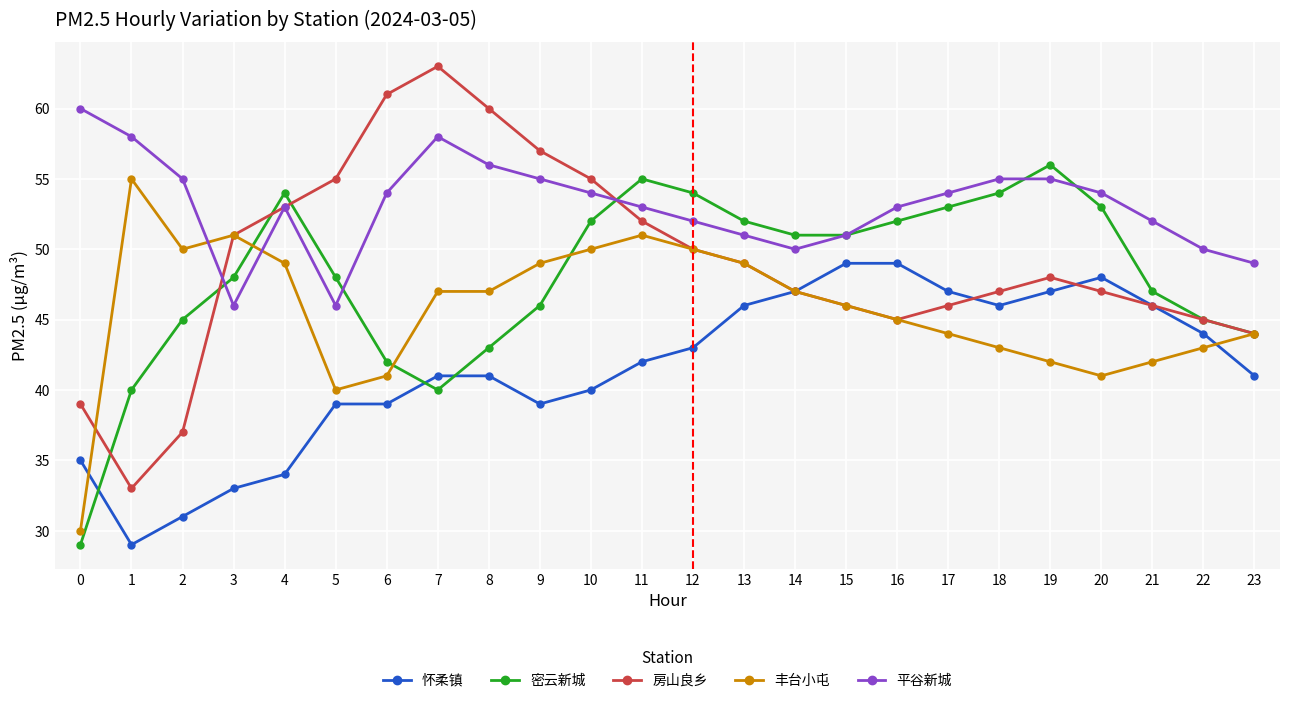

Is it true that 平谷新城 equals 53 at 11?

True